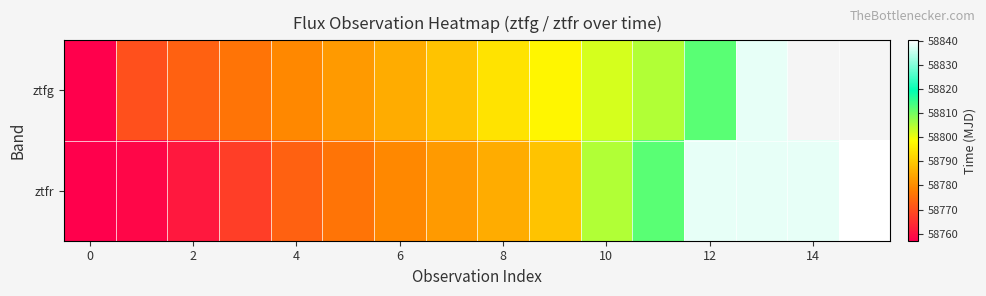

What is the maximum value for ztfg?

58838.1